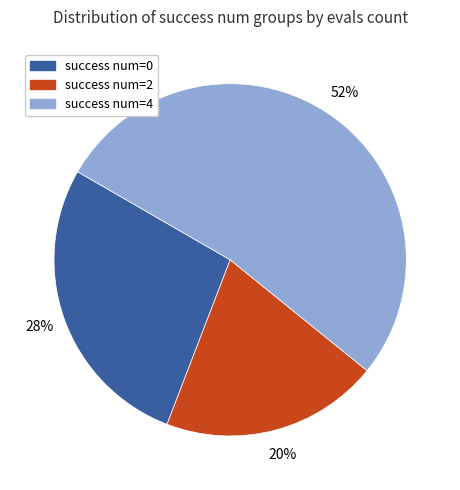

How many segments does this pie chart have?

3